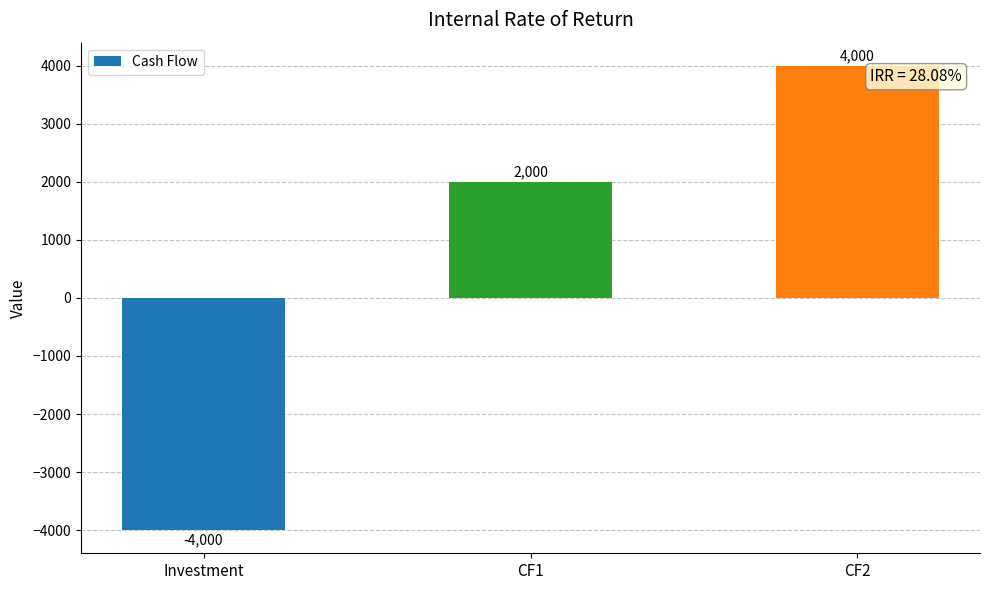

Does the chart contain any negative values?

Yes